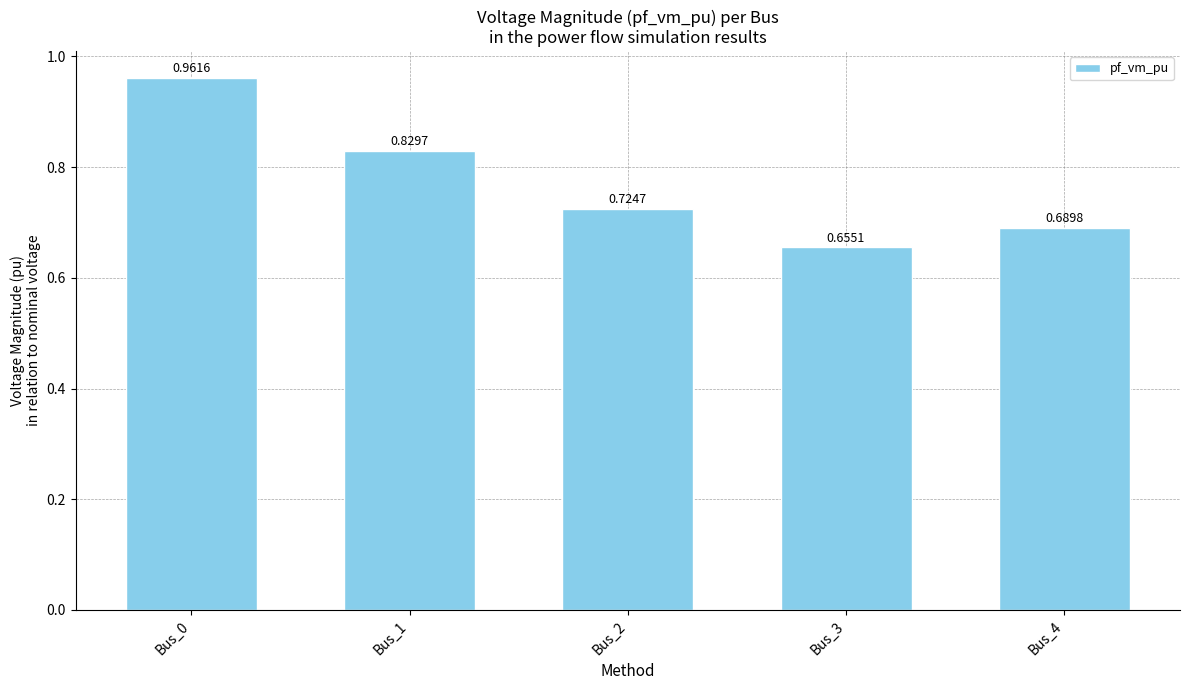

Which category has the highest value across all series?

Bus_0